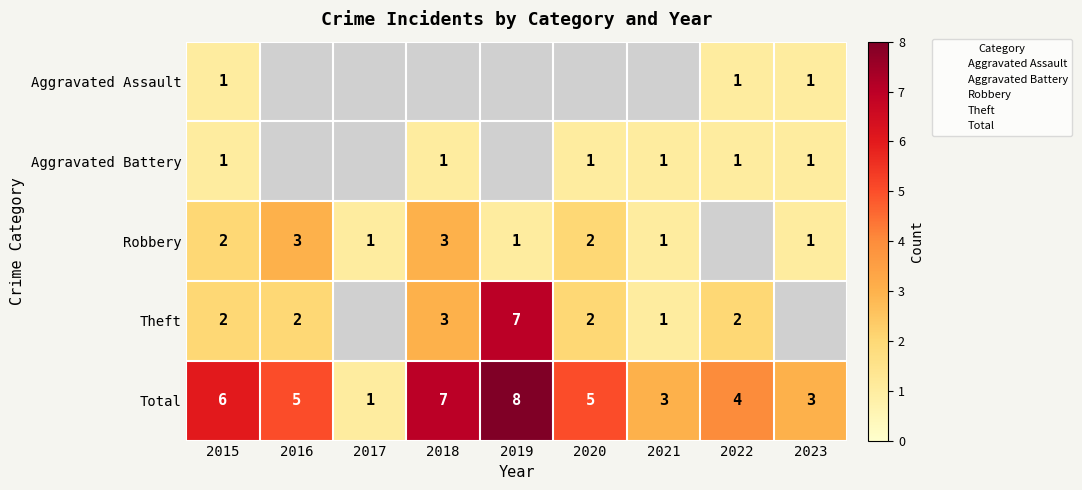

Which series has the largest range (max minus min)?

Total